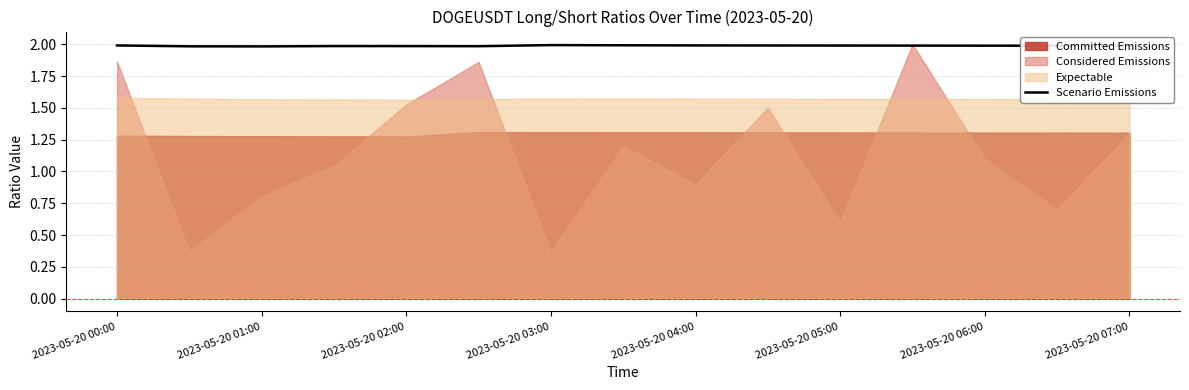

Does the chart display data point markers on the line(s)?

No